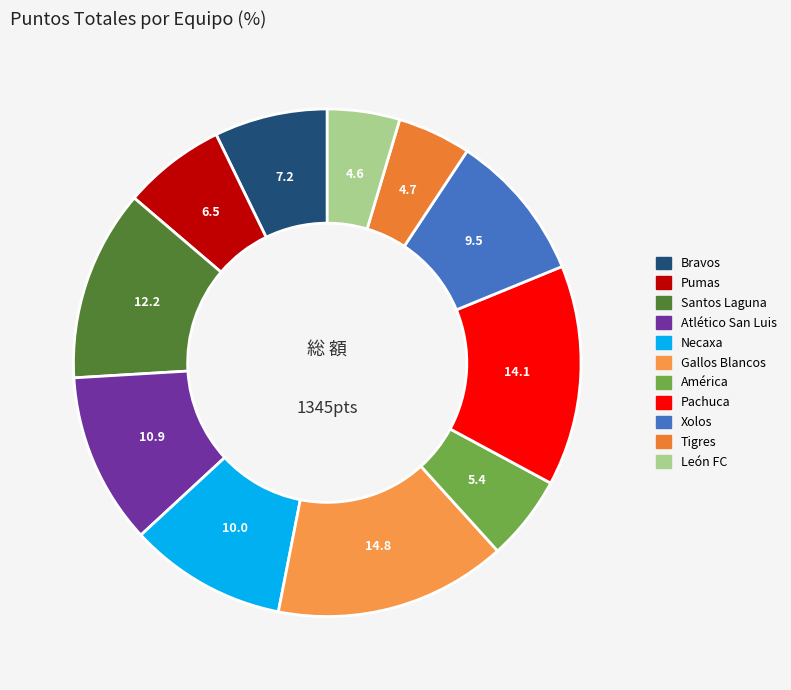

True or false: Pachuca accounts for 14% of the total.

True